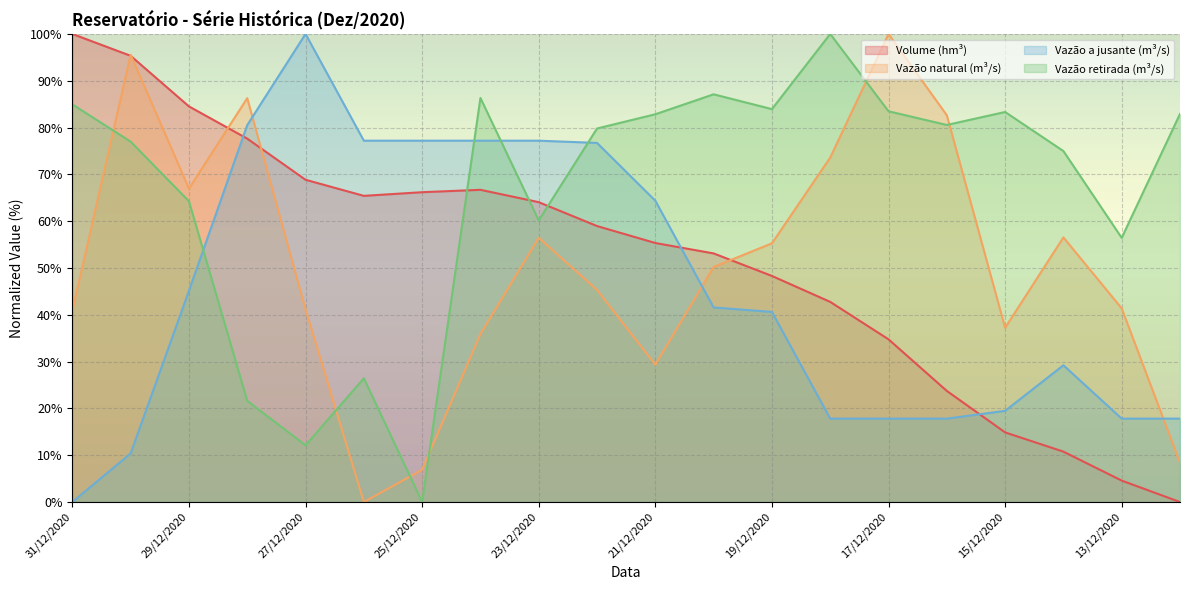

Reading left to right, list all the values displayed in this chart.

Volume (hm³): 100.0	95.3	84.5	77.6	68.8	65.4	66.2	66.7	64.1	59.0	55.3	53.1	48.3	42.8	34.8	23.7	14.9	10.8	4.6	0.0
Vazão natural (m³/s): 40.9	95.6	67.0	86.3	41.1	0.0	6.9	35.9	56.5	45.3	29.3	50.2	55.3	73.6	100.0	82.6	37.2	56.5	41.4	8.4
Vazão a jusante (m³/s): 0.0	10.4	45.1	80.5	100.0	77.2	77.2	77.2	77.2	76.7	64.4	41.6	40.6	17.8	17.8	17.8	19.5	29.2	17.8	17.8
Vazão retirada (m³/s): 85.0	77.0	64.3	21.6	12.1	26.4	0.0	86.3	60.2	79.8	82.8	87.1	83.9	100.0	83.5	80.6	83.3	75.0	56.4	82.9